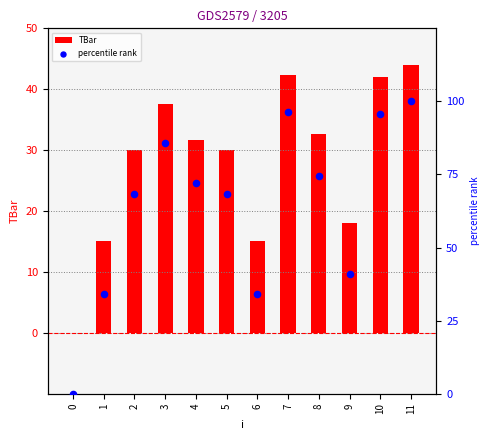

At how many categories does at least one series exceed 33?

11